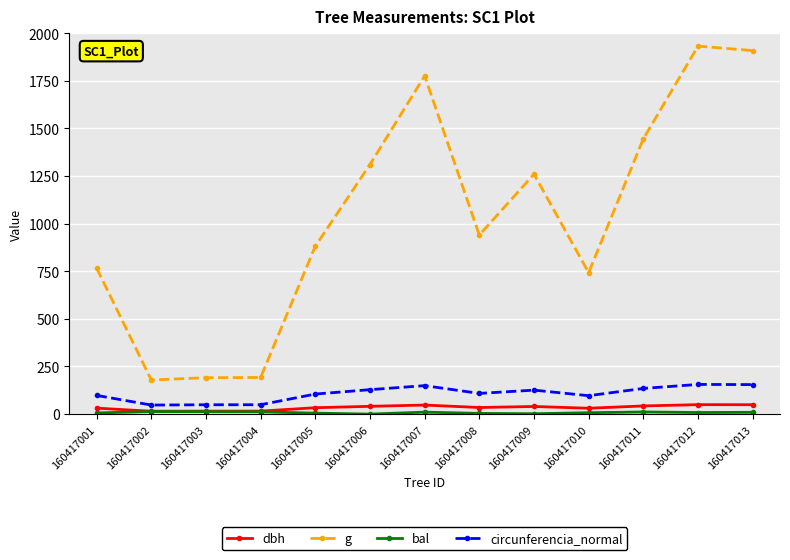

What is the value of the g point at the 1st from the left?

767.0